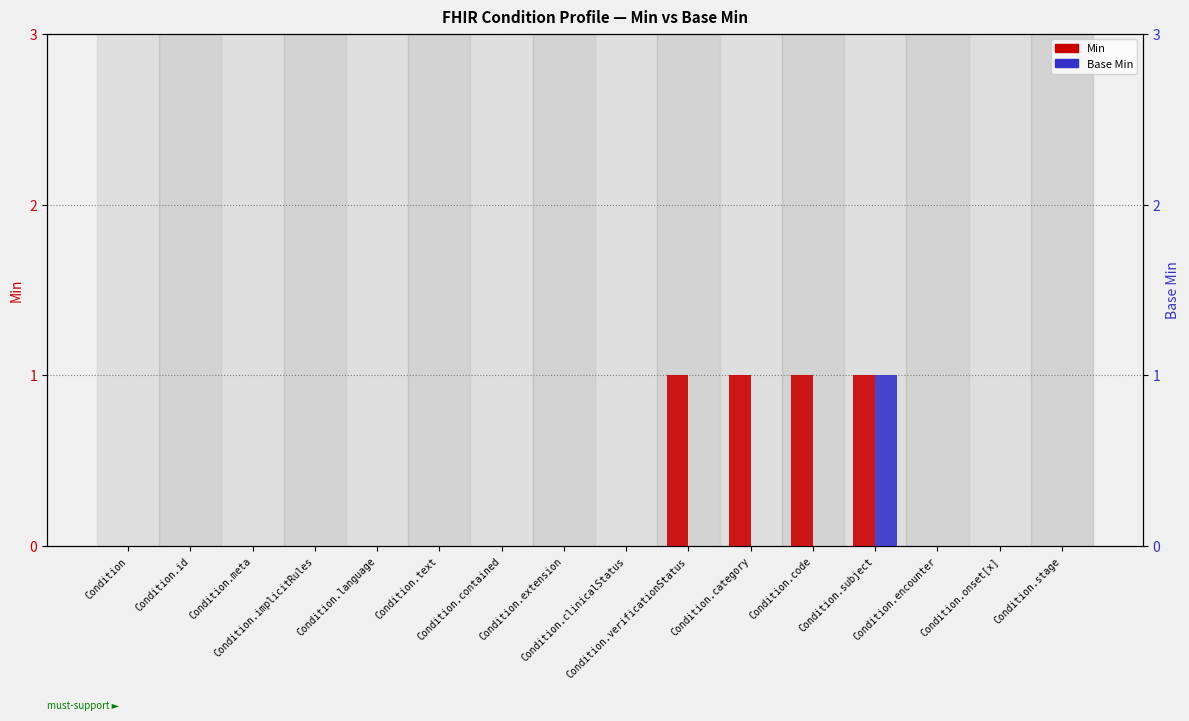

How many data points in Min are above 0?

4